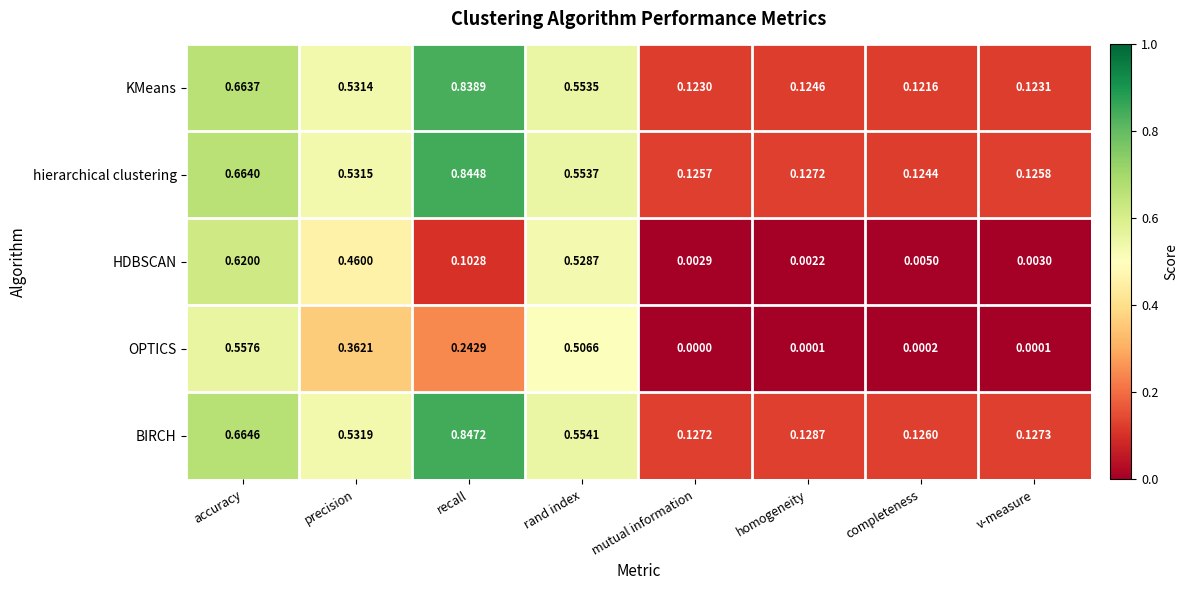

Which category has the highest value across all series?

recall